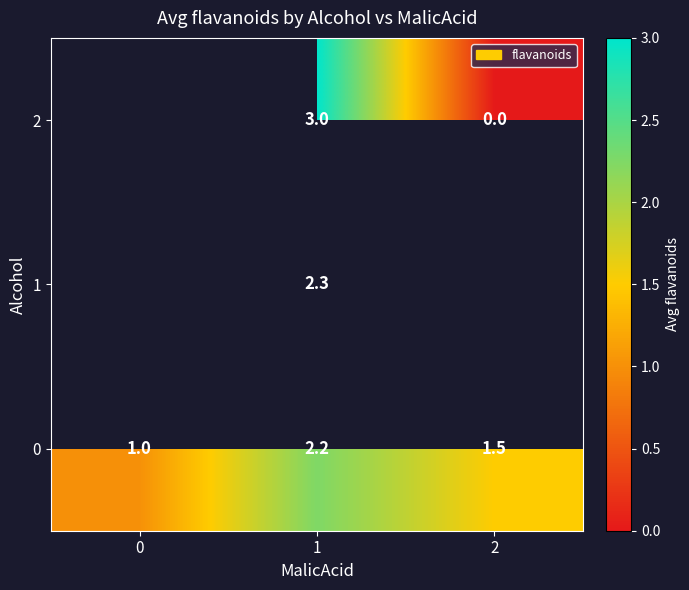

Rank the series at 1 from lowest to highest value.

0, 1, 2